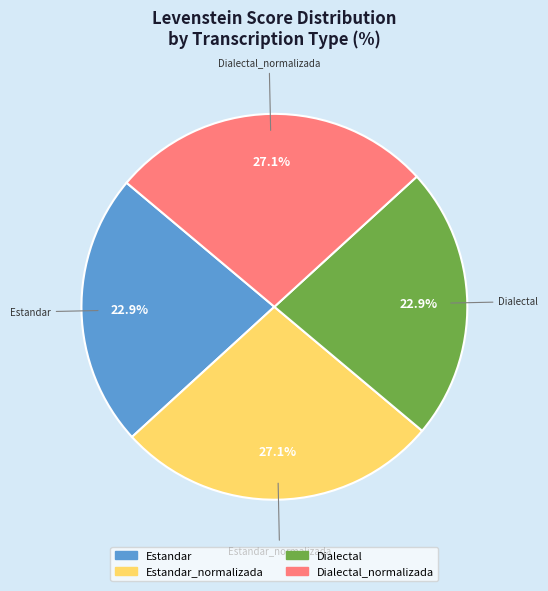

Is there any slice that represents more than half of the pie?

No